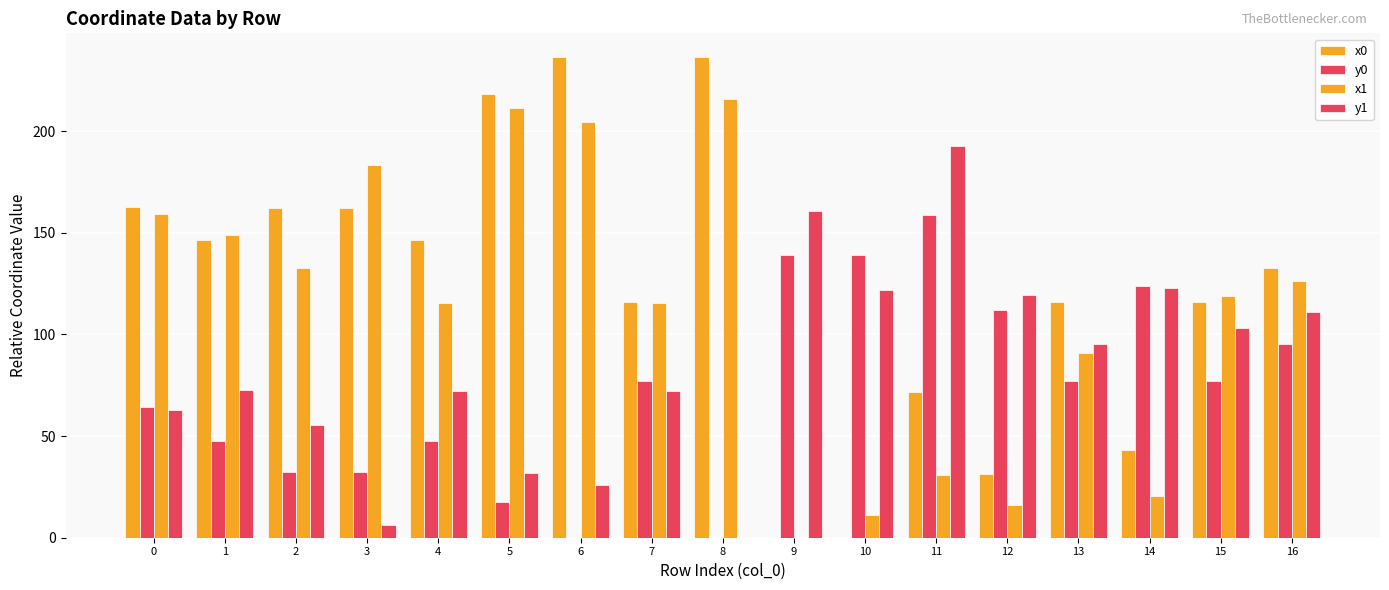

Reading left to right, what are all the values shown in this chart?

x0: 162.5	146.5	162.3	162.3	146.5	218.5	236.3	116.0	236.3	0.0	0.0	71.7	31.3	116.0	43.0	116.0	132.5
y0: 64.6	47.5	32.3	32.3	47.5	17.7	0.0	77.0	0.0	139.2	139.2	158.9	112.0	77.0	124.0	77.0	95.3
x1: 159.3	148.8	132.7	183.5	115.7	211.4	204.7	115.7	215.8	0.0	10.9	31.0	16.3	90.8	20.6	118.8	126.5
y1: 62.7	72.6	55.6	6.3	72.1	32.0	25.8	72.1	0.0	160.7	121.9	193.0	119.6	95.2	122.8	103.3	111.0